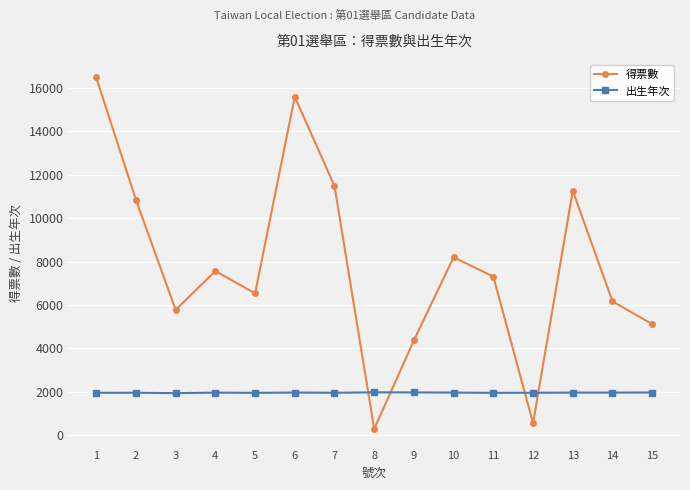

At how many categories does at least one series exceed 12745?

2